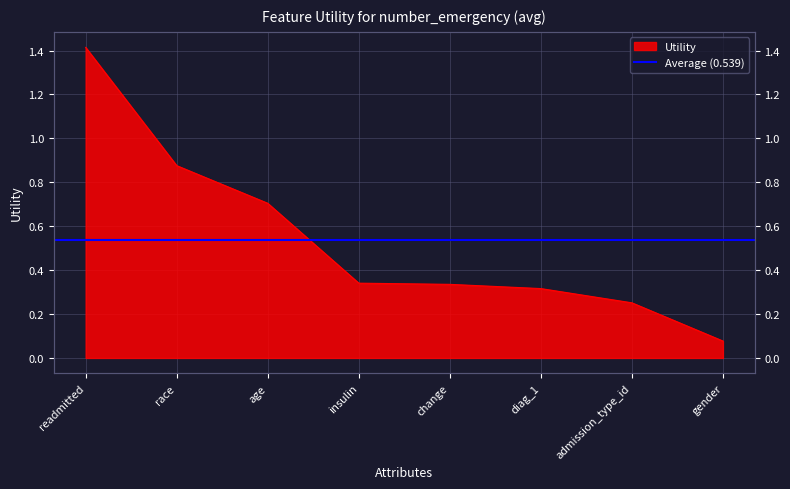

What is the smallest value displayed?

0.1